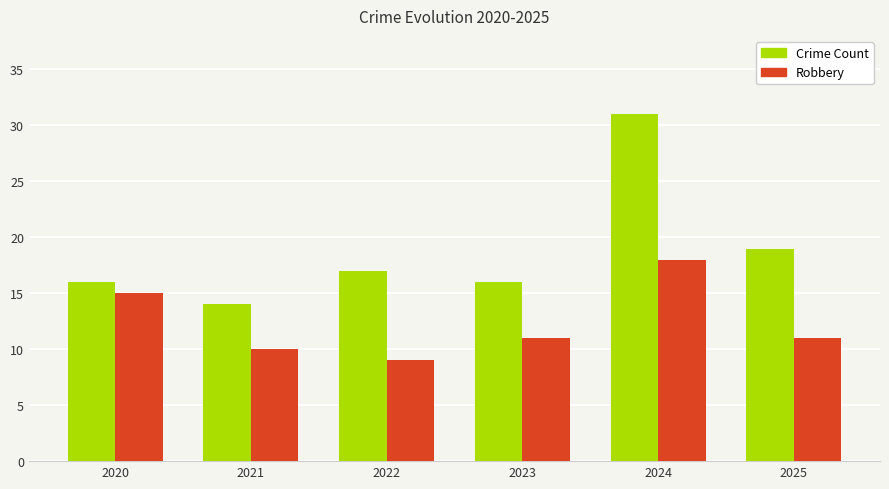

Reading left to right, extract all data points from this chart.

Crime Count: 16	14	17	16	31	19
Robbery: 15	10	9	11	18	11